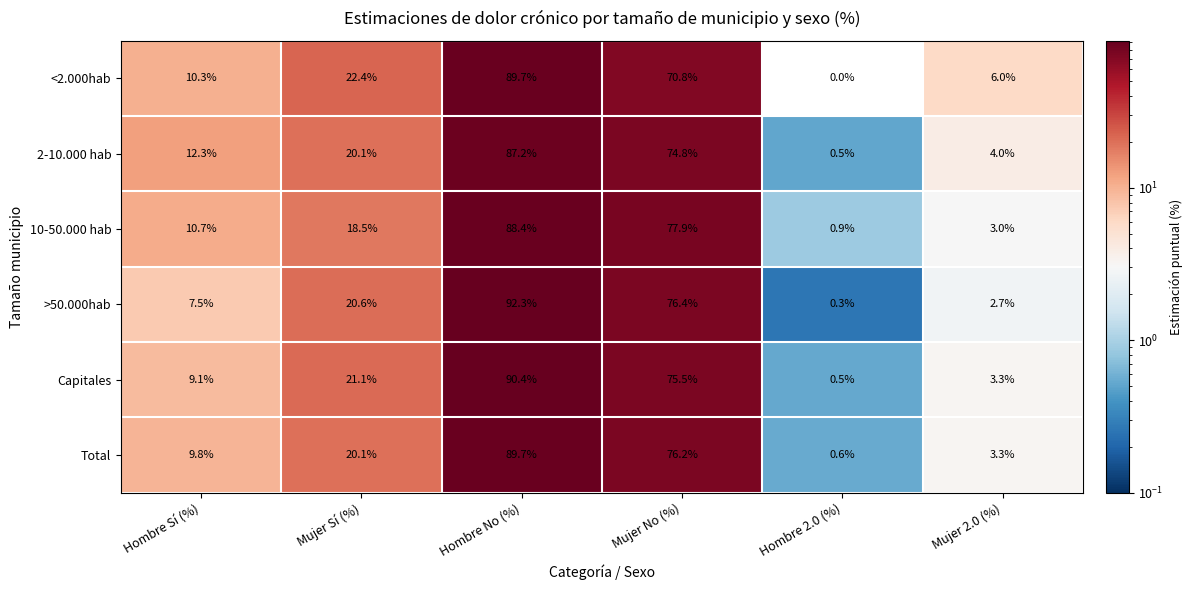

Which series has the largest range (max minus min)?

>50.000hab